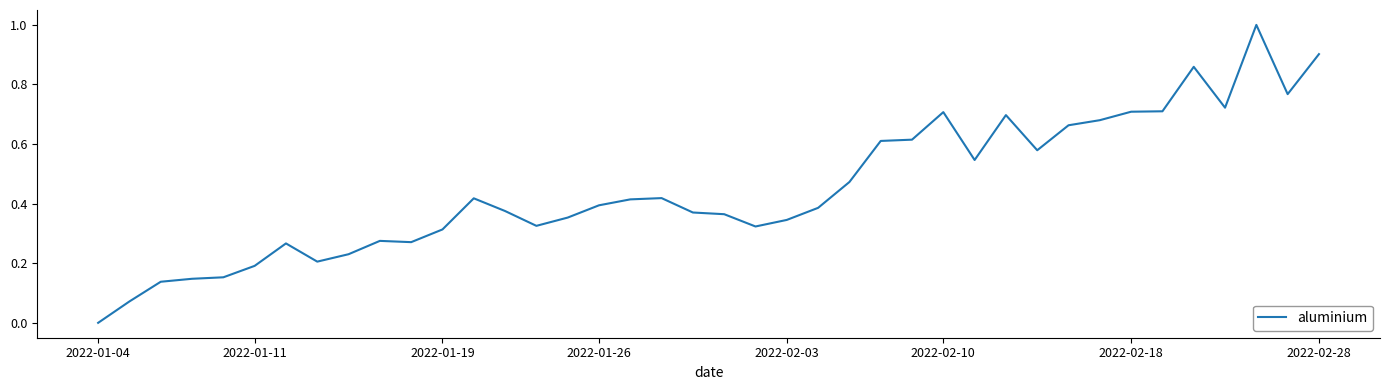

What is the greatest value displayed?

1.0